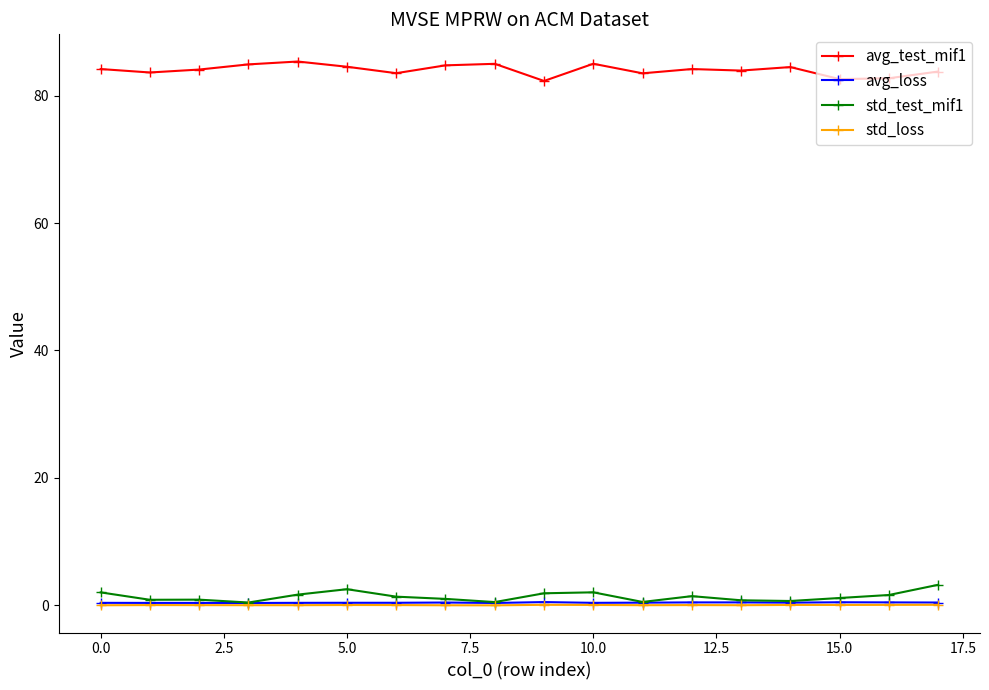

What is the maximum value shown in the chart?

85.3